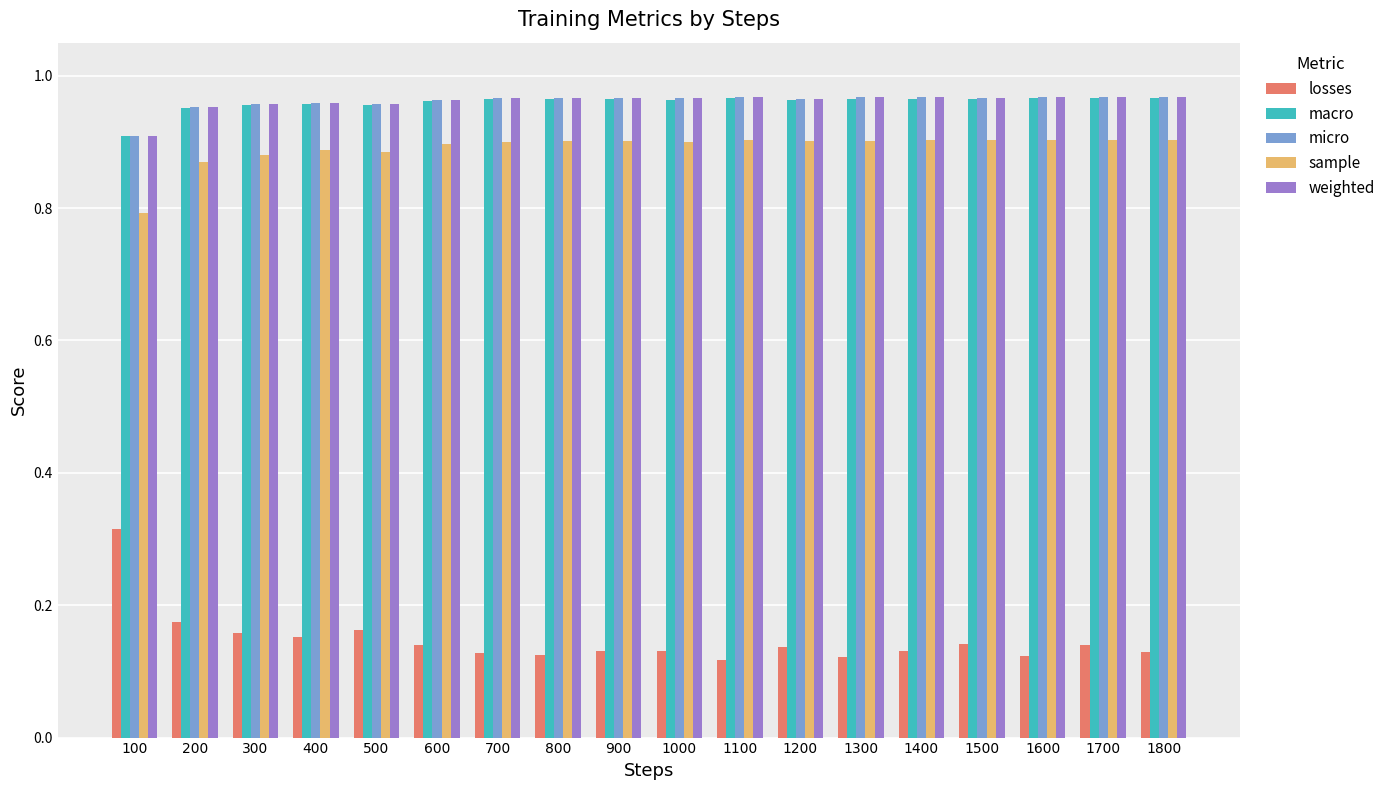

Which series has the largest range (max minus min)?

losses